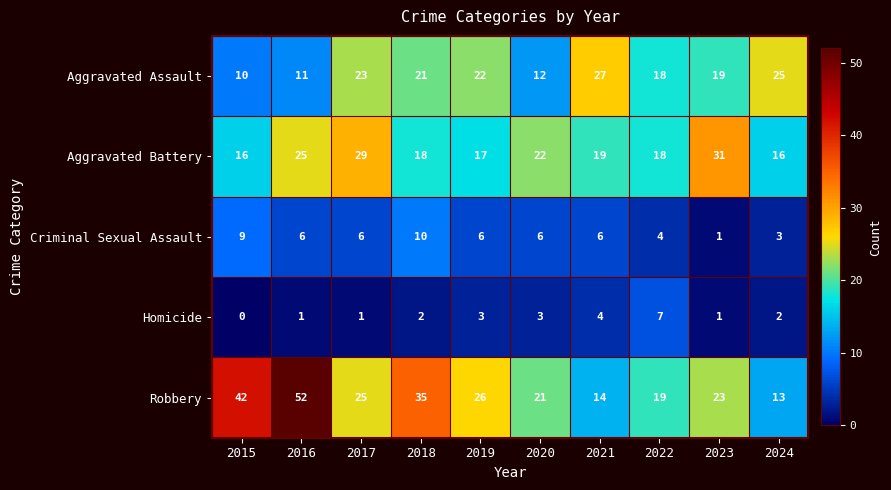

What is the average value of the Robbery series?

27